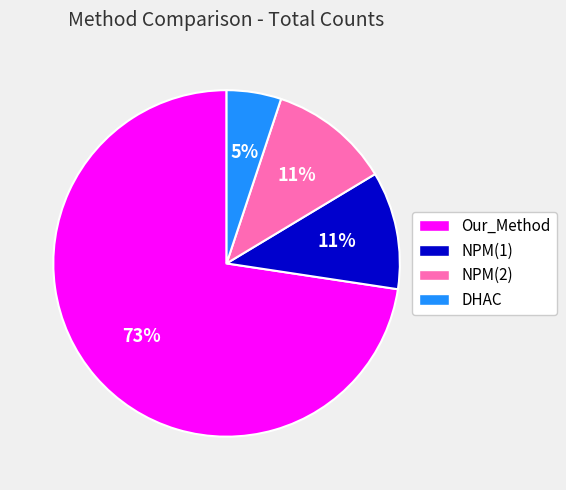

To the nearest percent, what portion does Our_Method represent?

73%